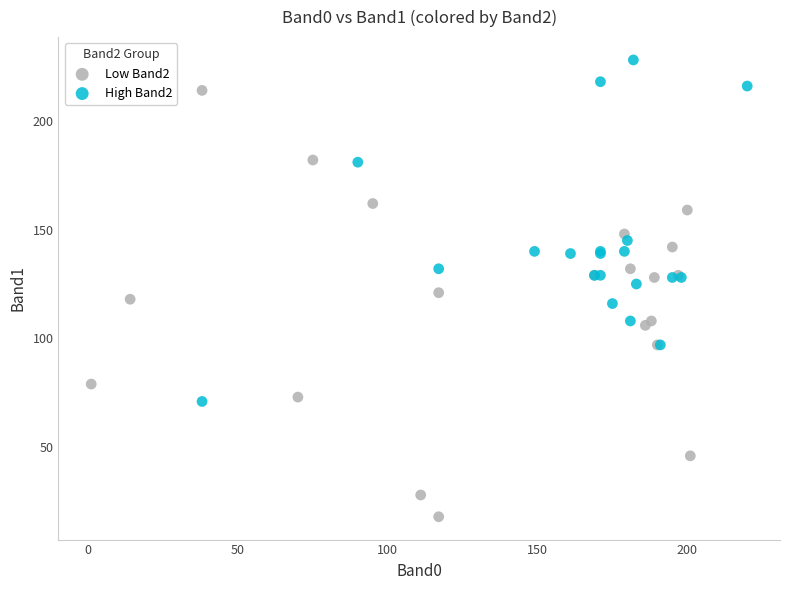

Which series has the widest spread of Y values?

Low Band2